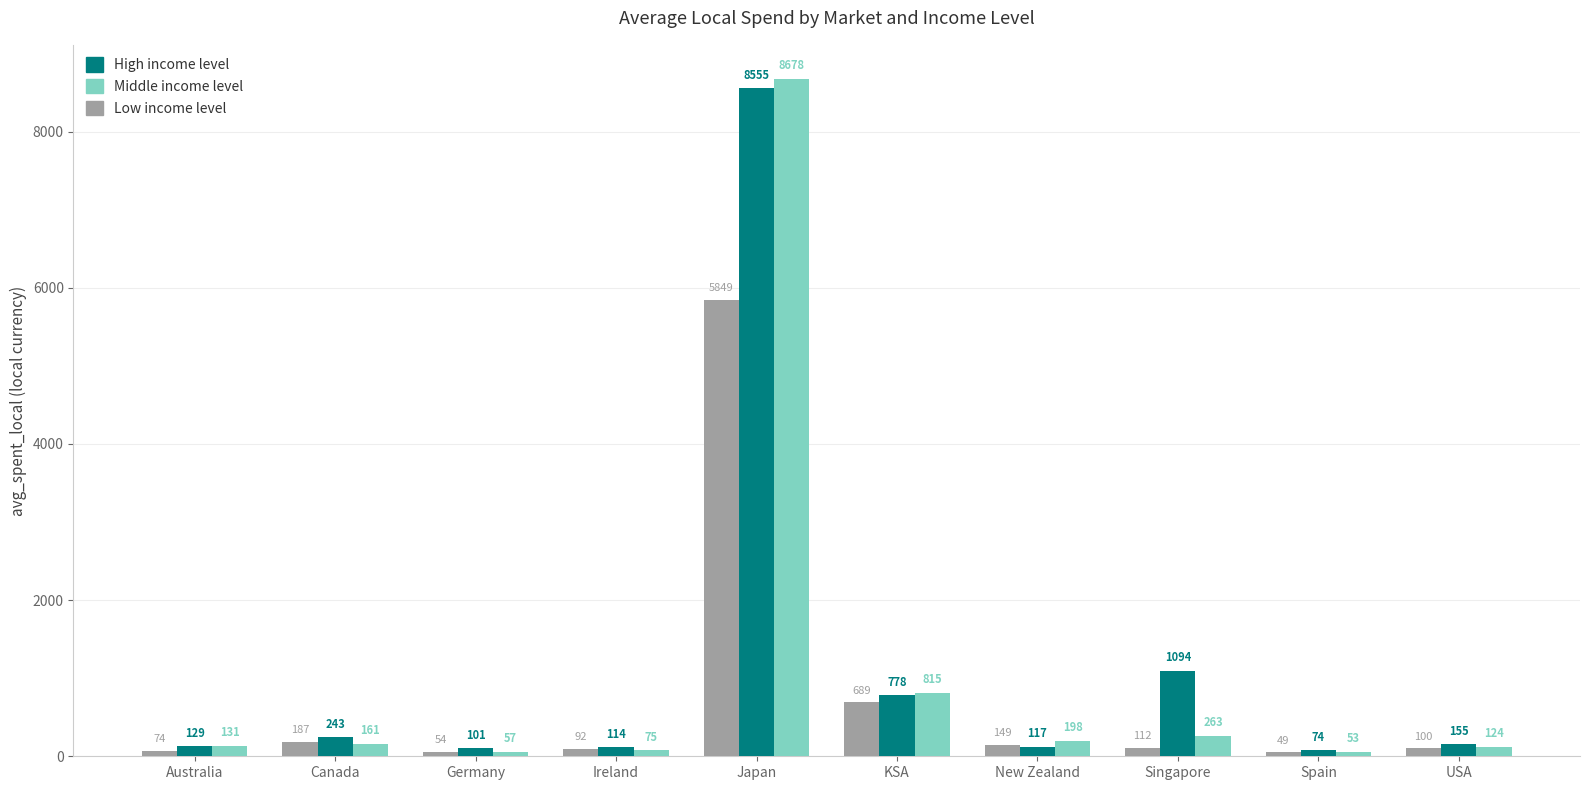

At which category is the sum across all series the highest?

Japan